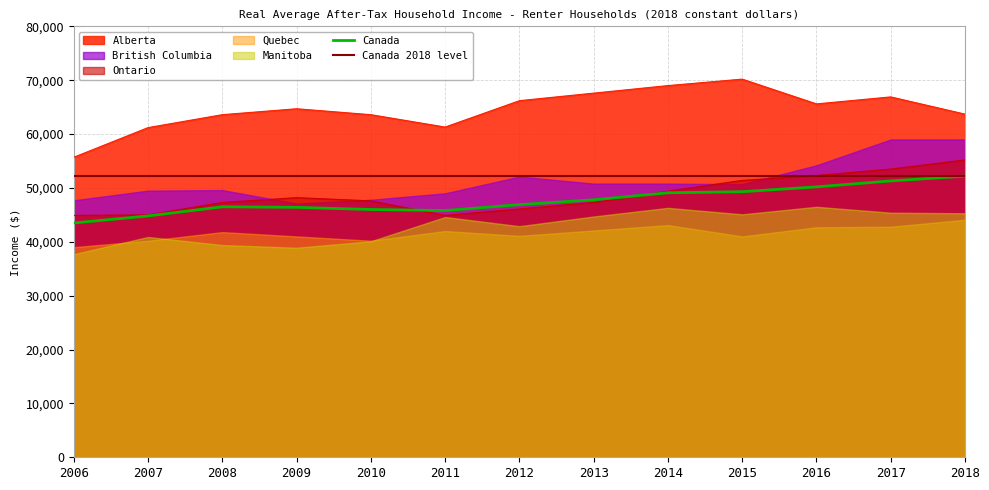

Is it true that Ontario equals 62388 at 2011?

False